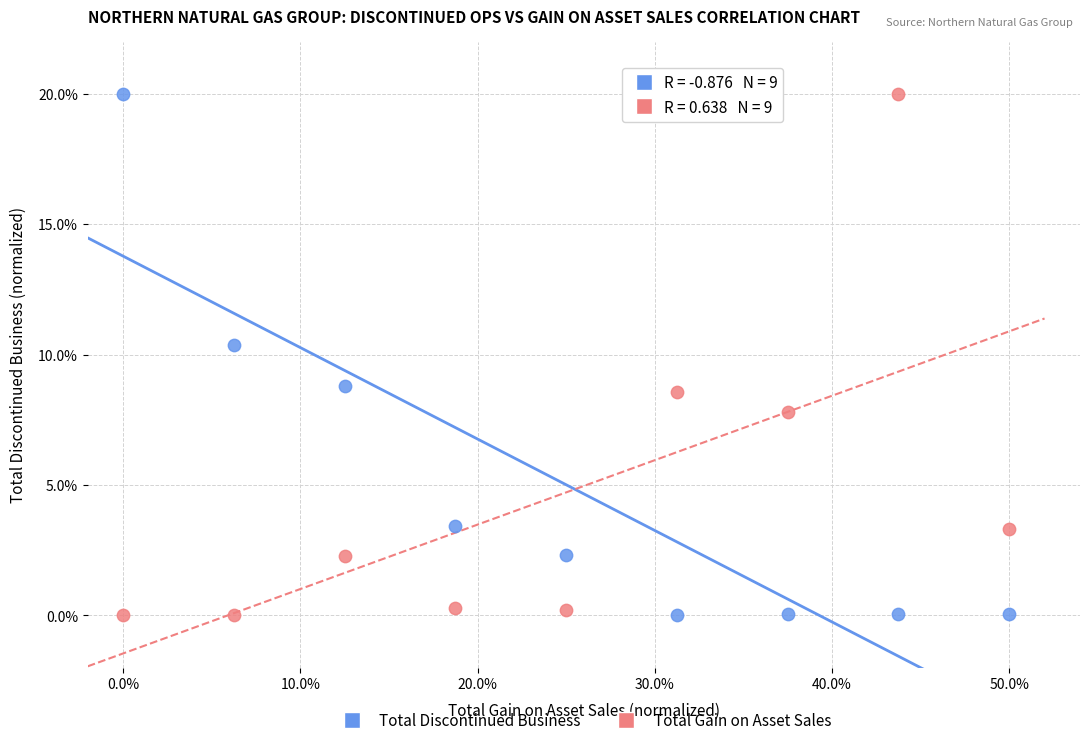

In the Total Discontinued Business series, what Y value is closest to 10?

10.4